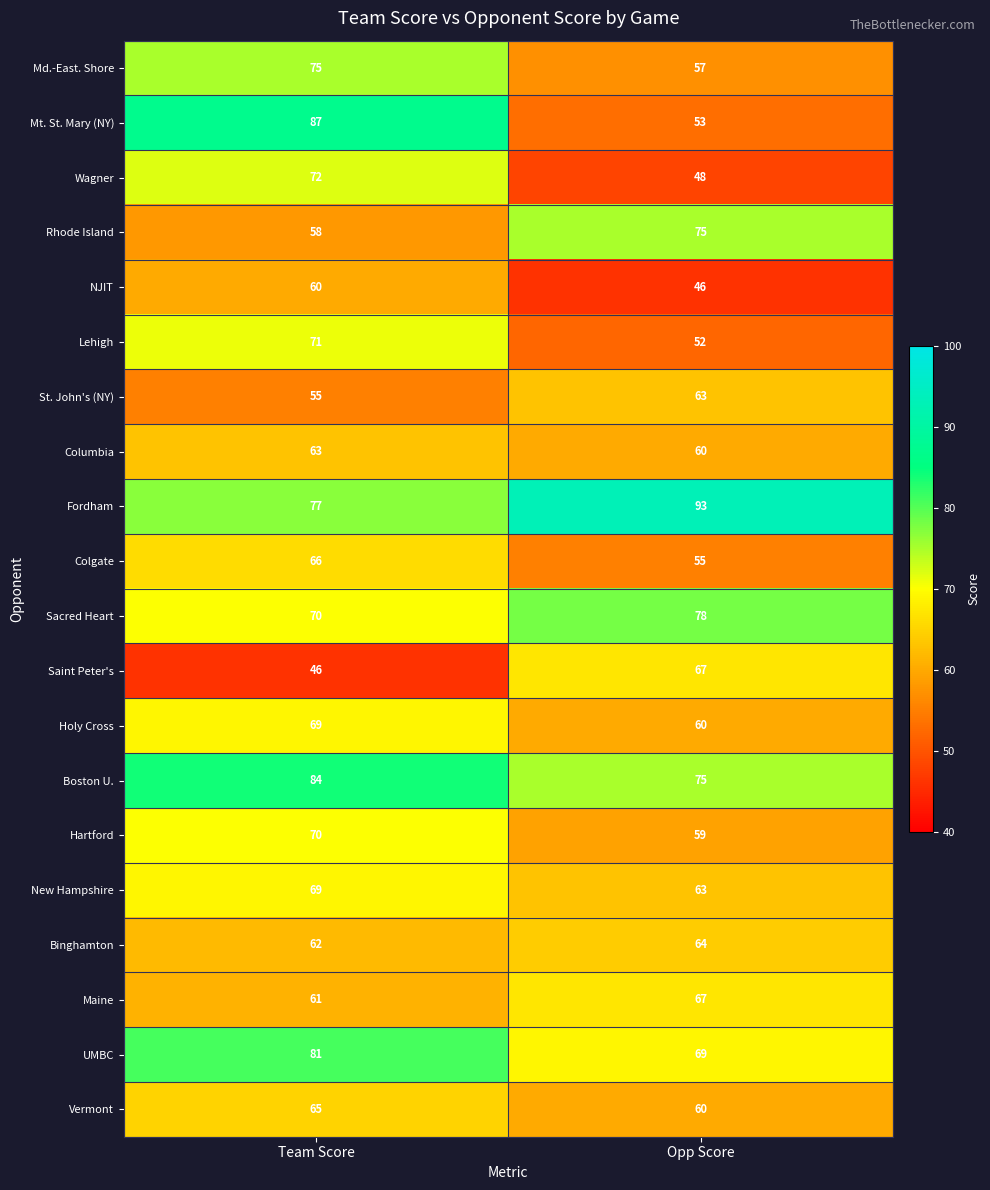

Which series has the largest total across all categories?

Fordham